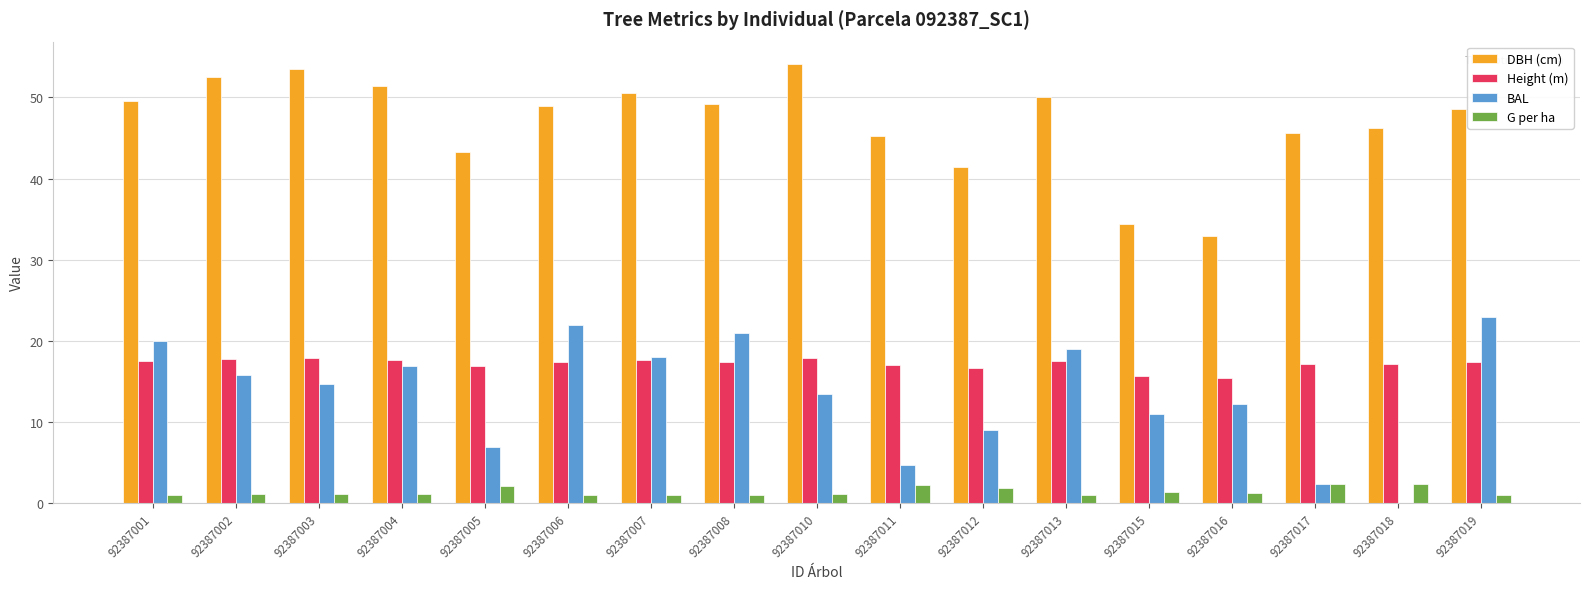

The DBH (cm) series shows 48.9 at 92387006. True or false?

True